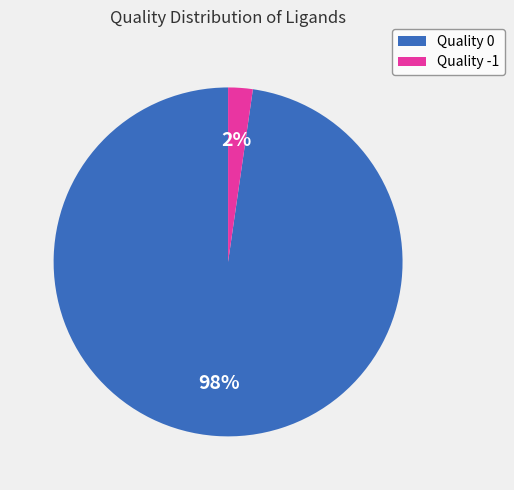

What is the smallest slice in the pie chart?

Quality -1